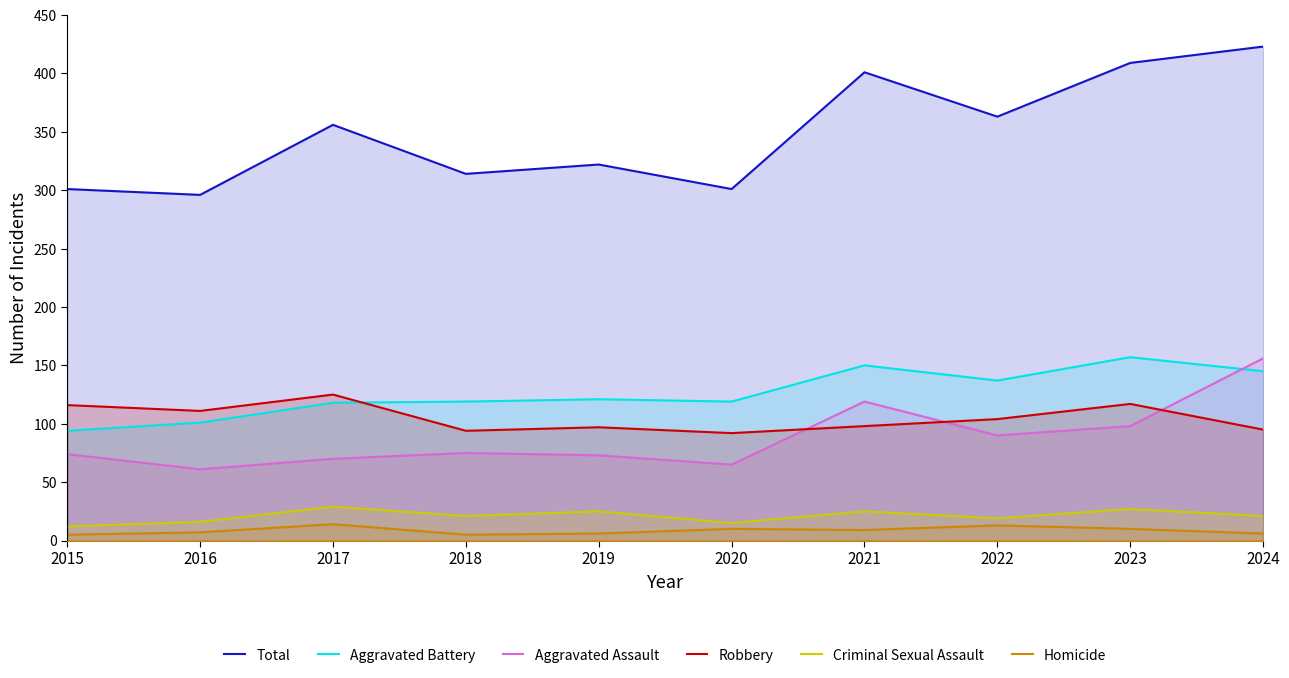

What is the value of the Aggravated Battery point at the 5th from the left?

121